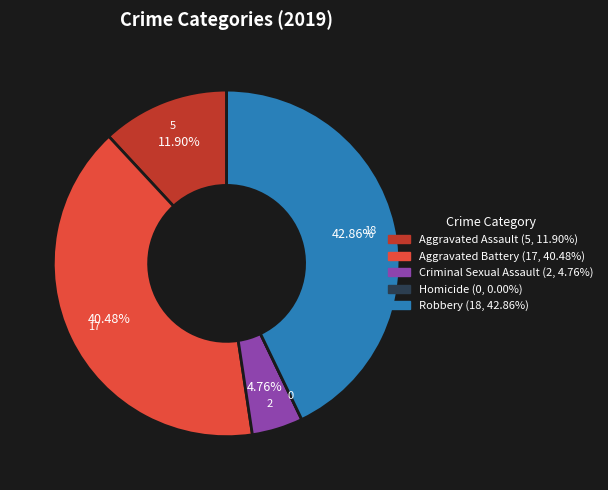

Is the sum of Robbery and Criminal Sexual Assault greater than half?

No